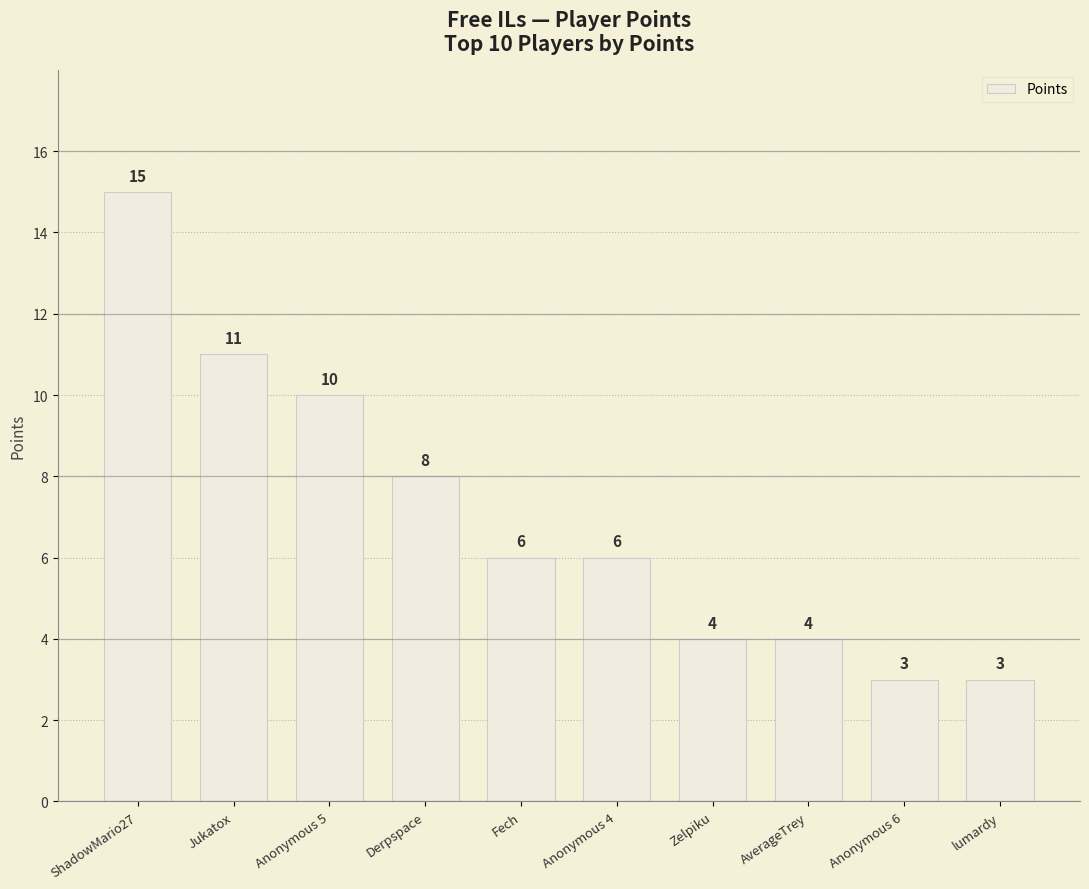

What is the label of the 8th bar from the left?

AverageTrey